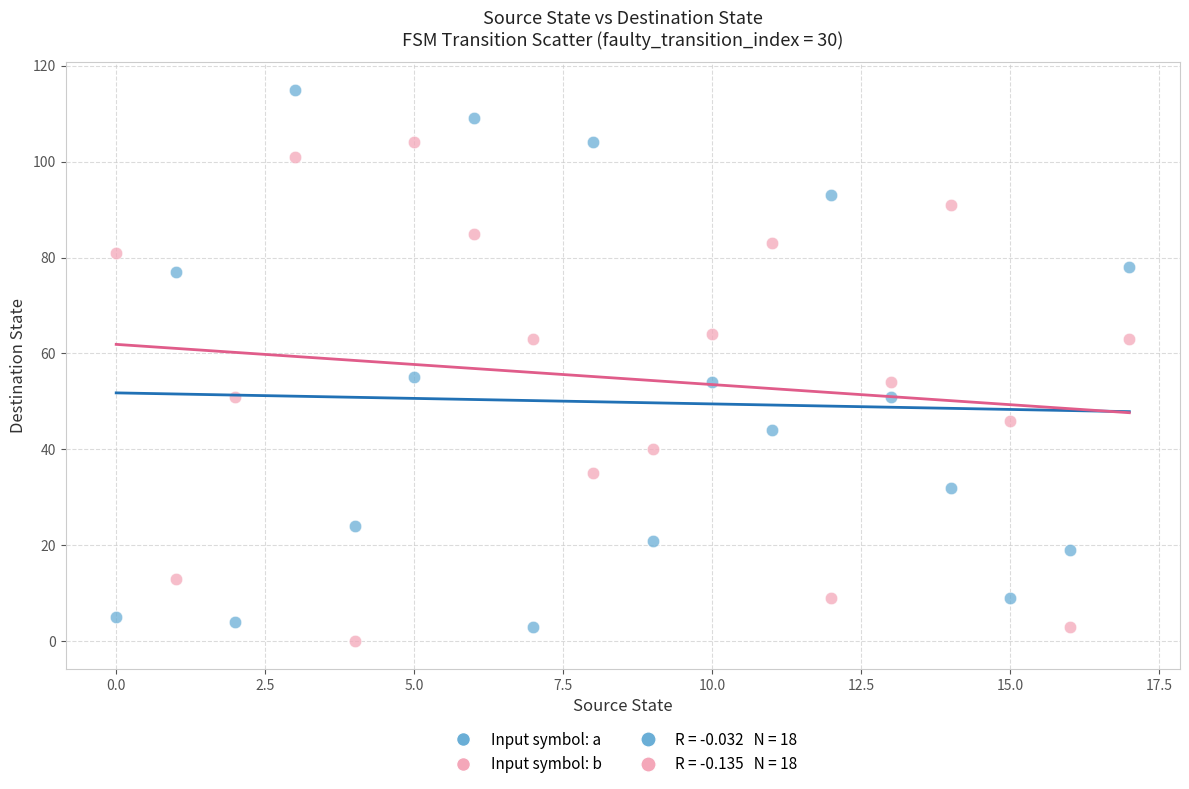

Which series contains the lowest Y value?

Input symbol: b